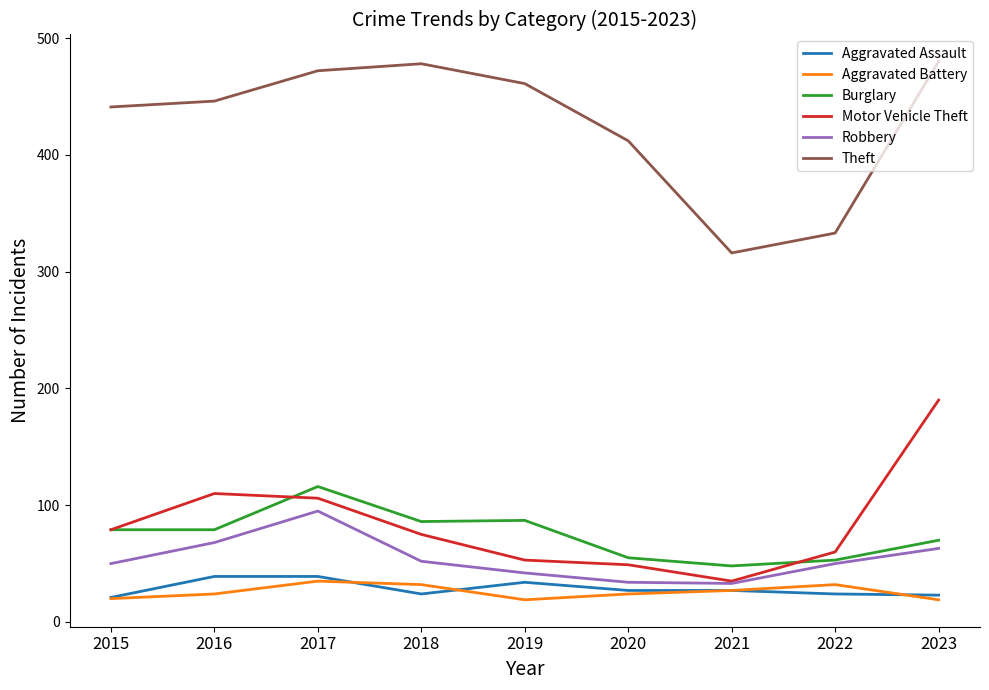

Between 2017 and 2021, which series saw the biggest shift?

Theft